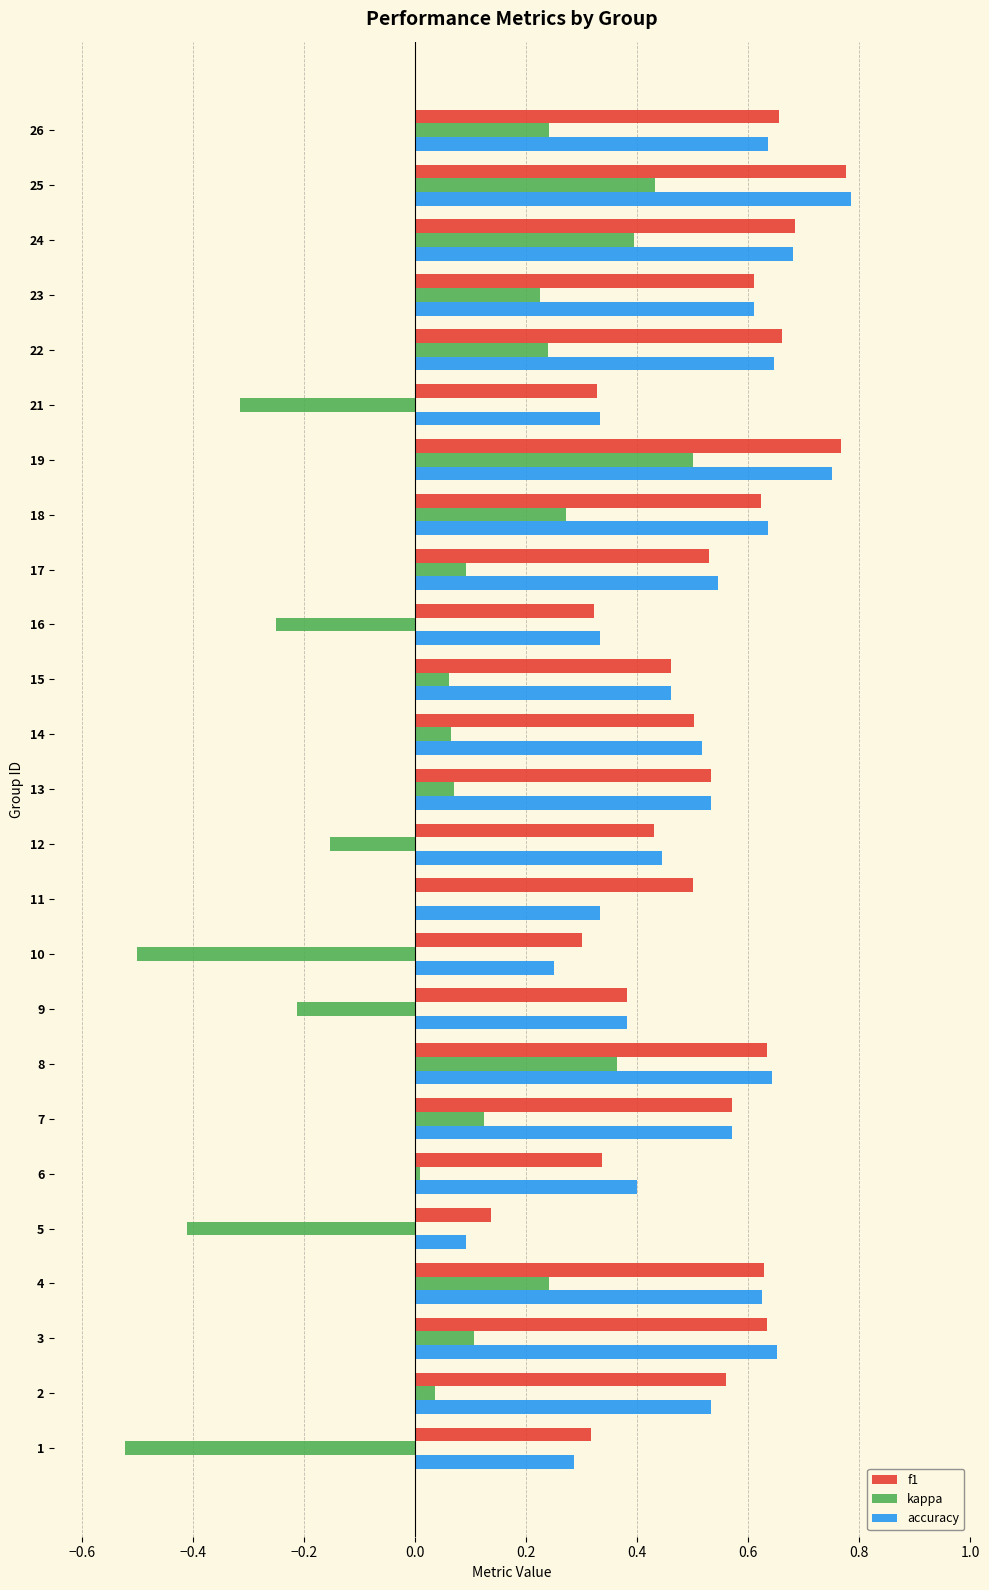

At which category does the chart reach its peak across all series?

25